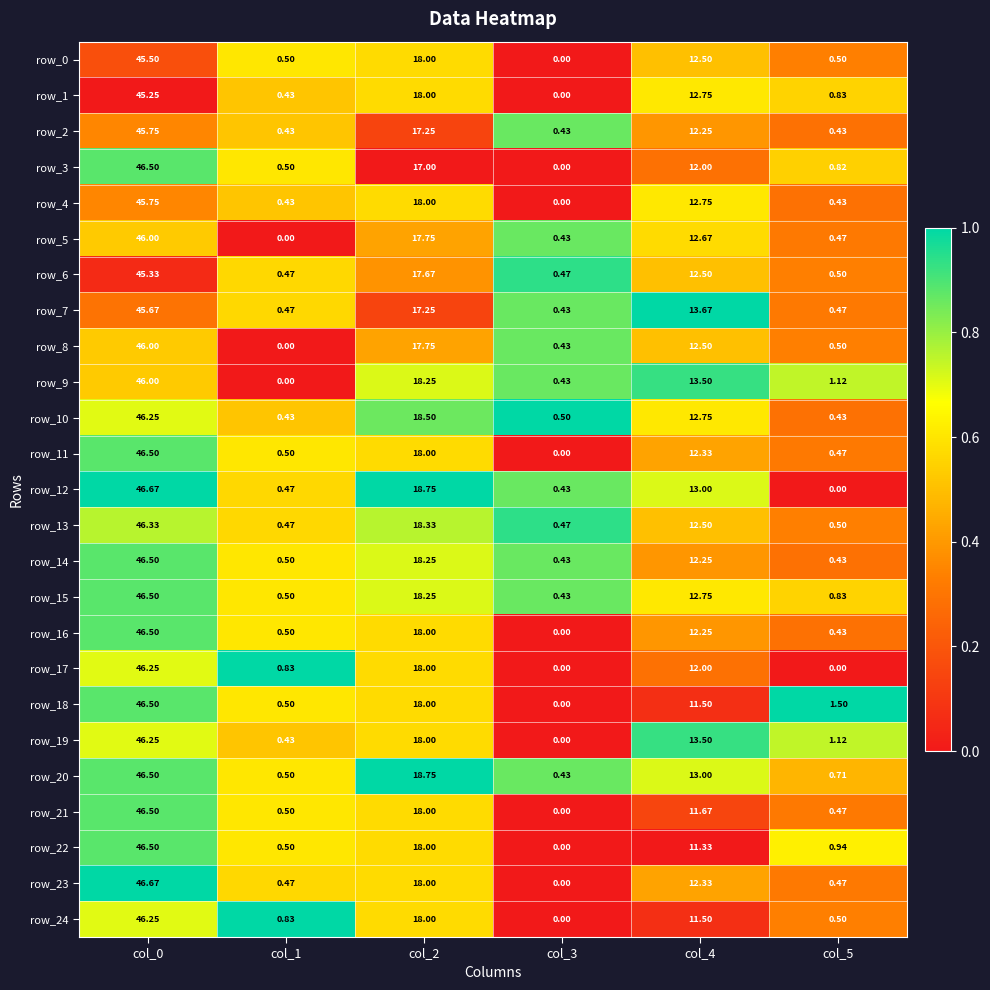

Is the value of row_22 at col_4 greater than the value of row_15 at col_3?

Yes